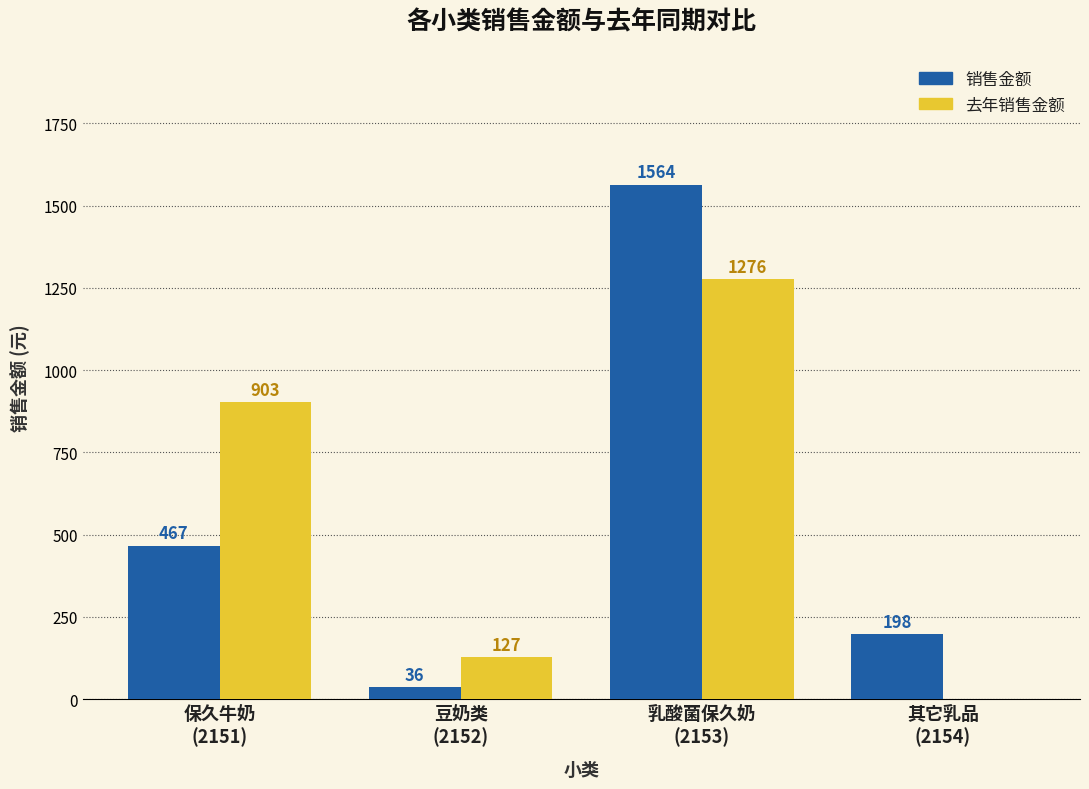

Where is 去年销售金额 nearest to the value 637?

保久牛奶
(2151)